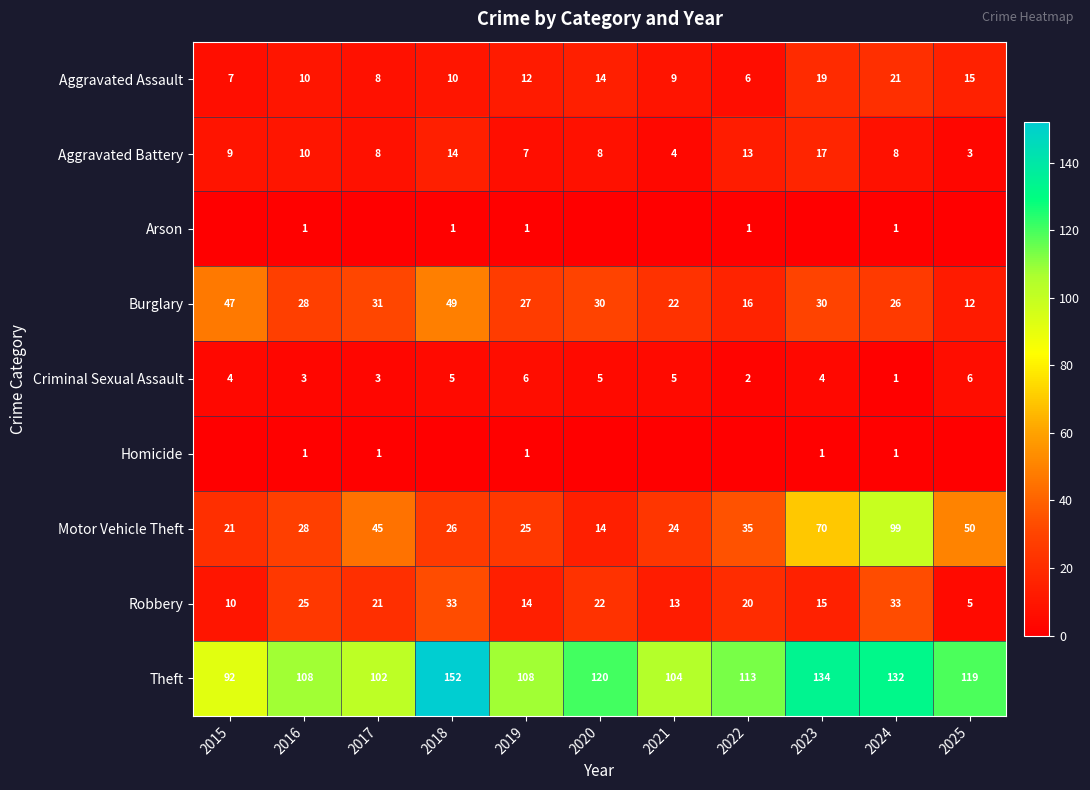

How many data points does each series have?

11